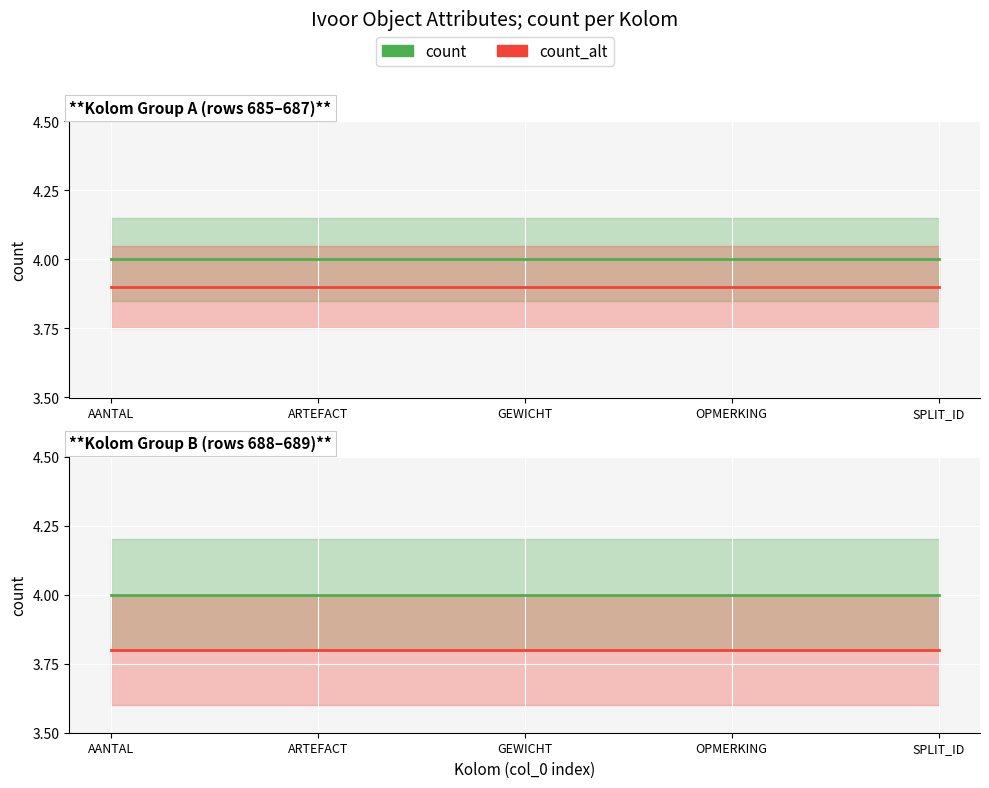

What is the sum of the count values at GEWICHT and OPMERKING?

8.0